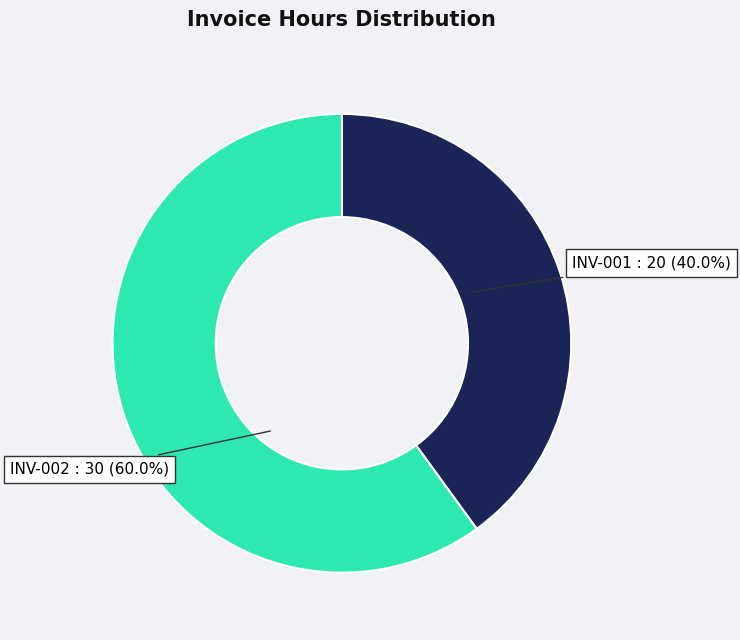

To the nearest percent, what is the average slice percentage?

50%